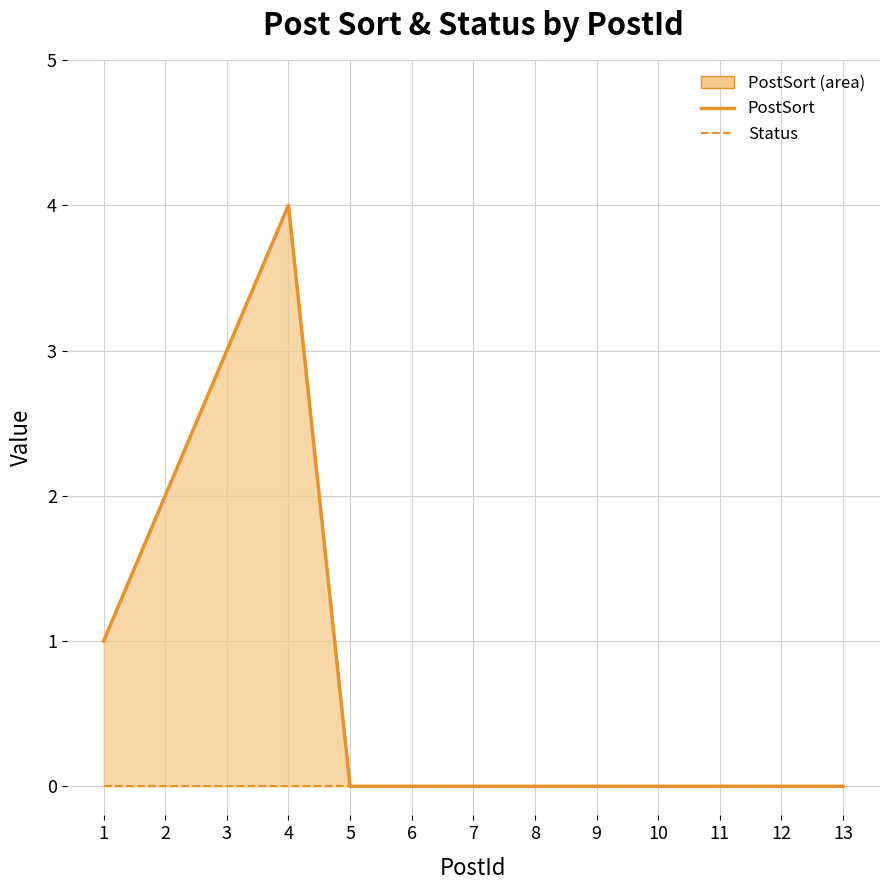

True or false: PostSort has a value of 4 at 3.

False